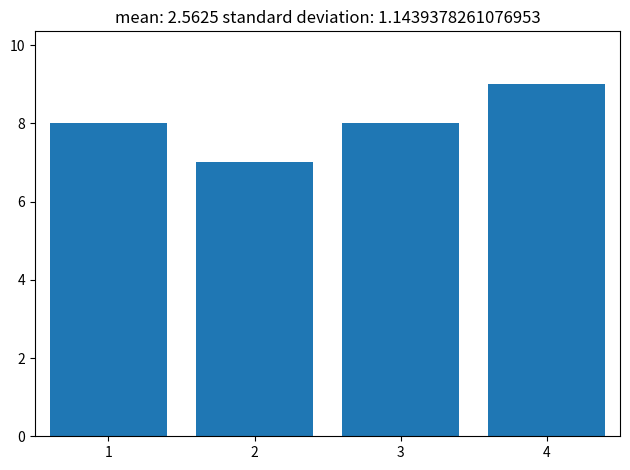

Reading left to right, transcribe all the data shown in this chart.

1=8	2=7	3=8	4=9